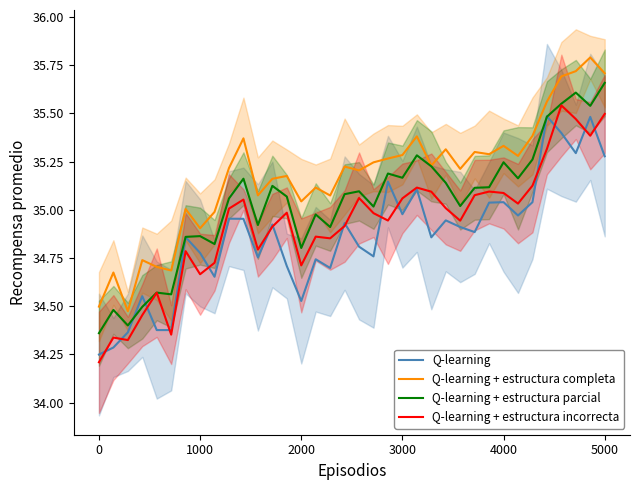

After their last crossing, which series has the higher values: Q-learning + estructura parcial or Q-learning?

Q-learning + estructura parcial